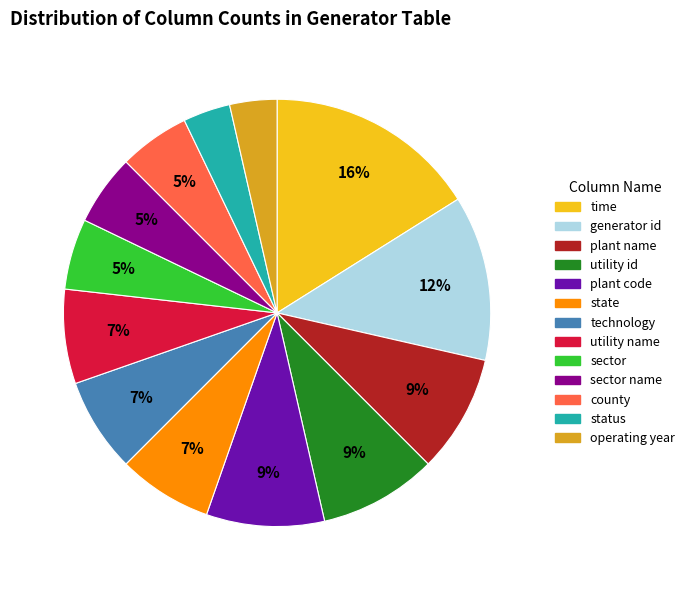

How many segments does this pie chart have?

13